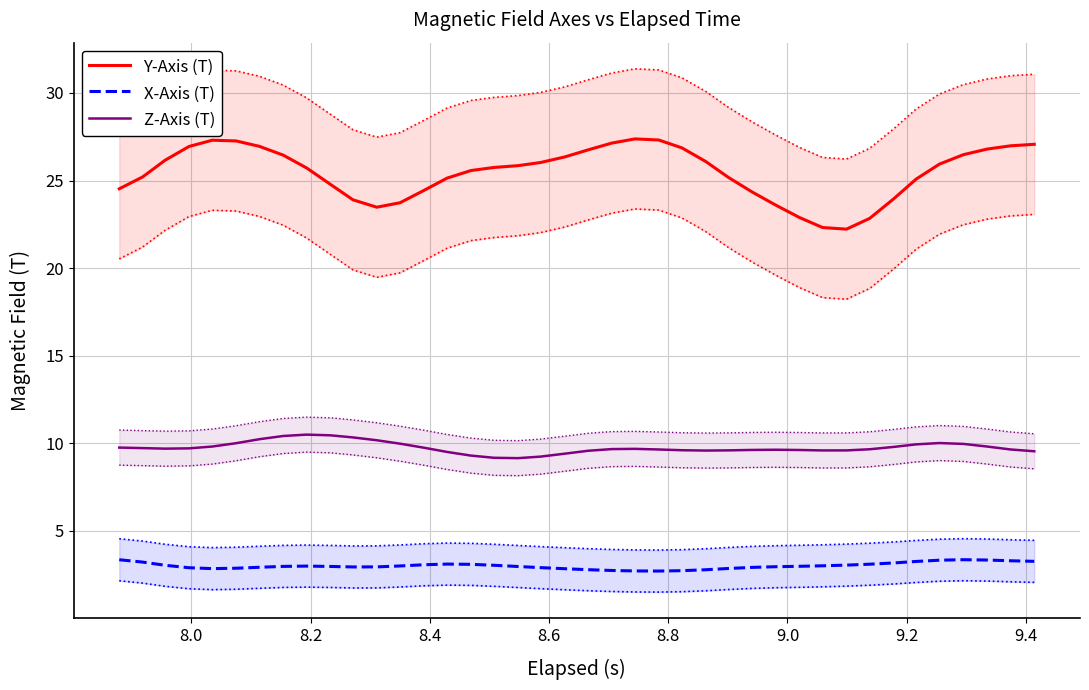

What is the lowest value of the Z-Axis (T) series?

9.2